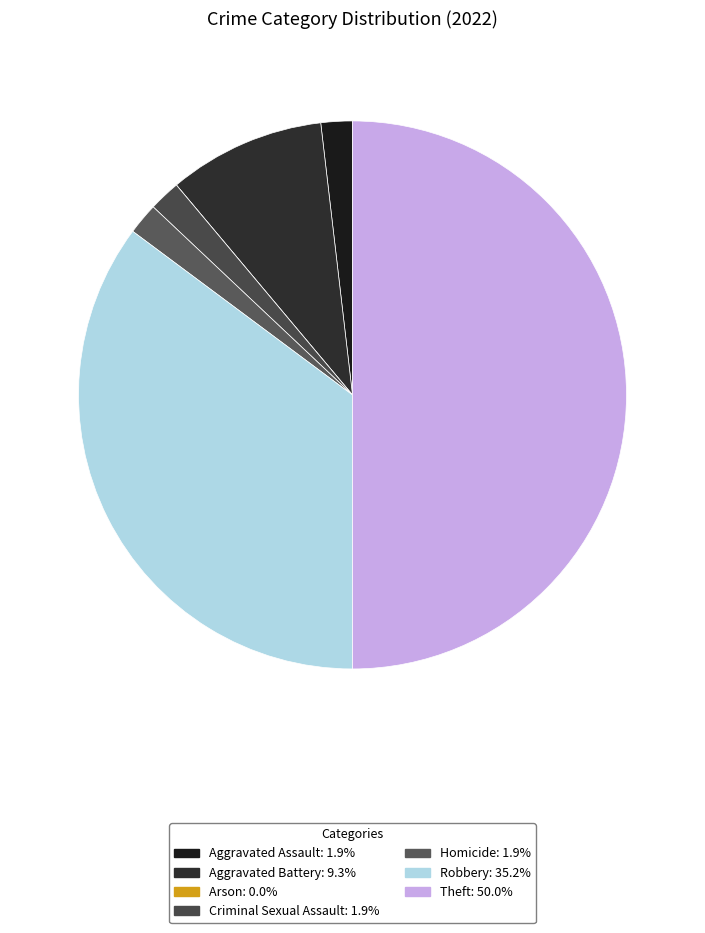

To the nearest percent, what percentage of the pie is Aggravated Assault?

2%